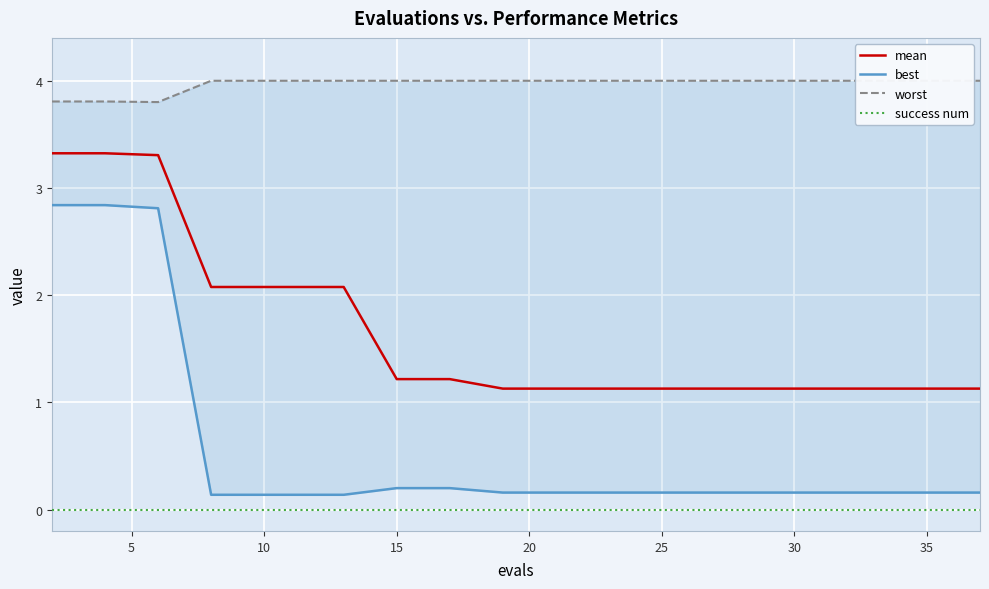

Reading left to right, transcribe all the data shown in this chart.

mean: 3.3	3.3	3.3	2.1	2.1	2.1	2.1	1.2	1.2	1.1	1.1	1.1	1.1	1.1	1.1	1.1	1.1	1.1	1.1	1.1
best: 2.8	2.8	2.8	0.1	0.1	0.1	0.1	0.2	0.2	0.2	0.2	0.2	0.2	0.2	0.2	0.2	0.2	0.2	0.2	0.2
worst: 3.8	3.8	3.8	4.0	4.0	4.0	4.0	4.0	4.0	4.0	4.0	4.0	4.0	4.0	4.0	4.0	4.0	4.0	4.0	4.0
success num: 0.0	0.0	0.0	0.0	0.0	0.0	0.0	0.0	0.0	0.0	0.0	0.0	0.0	0.0	0.0	0.0	0.0	0.0	0.0	0.0